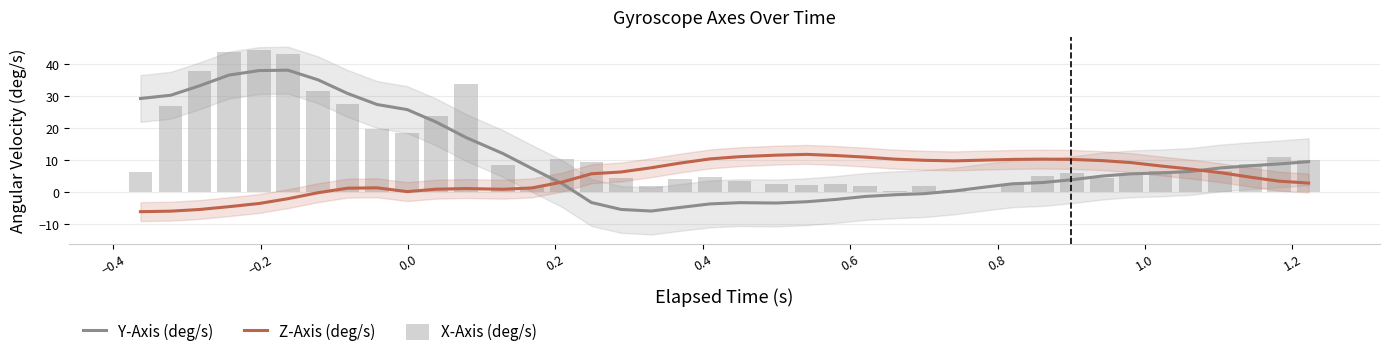

Rank the series by their average value, from highest to lowest.

X-Axis (deg/s), Y-Axis (deg/s), Z-Axis (deg/s)